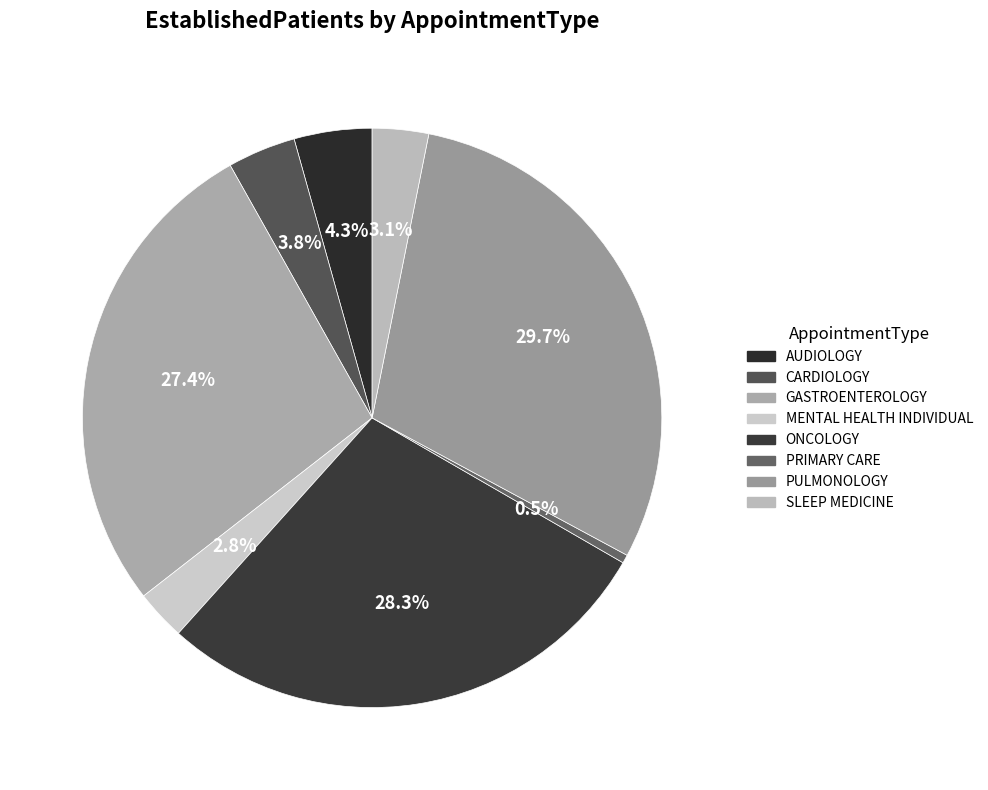

What is the largest slice in the pie chart?

PULMONOLOGY